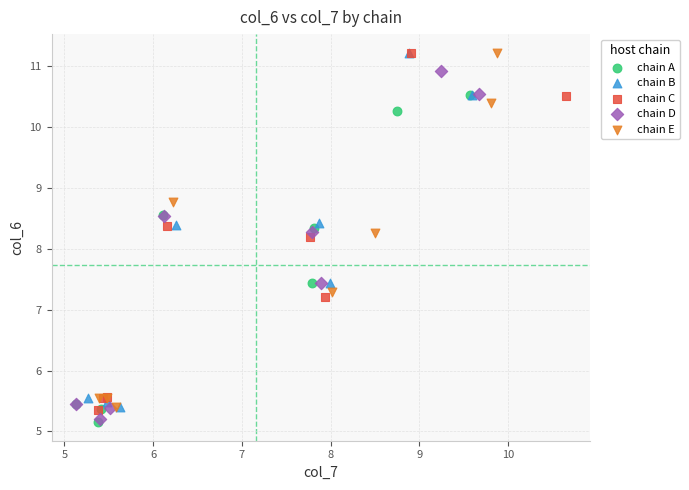

What are all the series names shown in the legend?

chain A, chain B, chain C, chain D, chain E